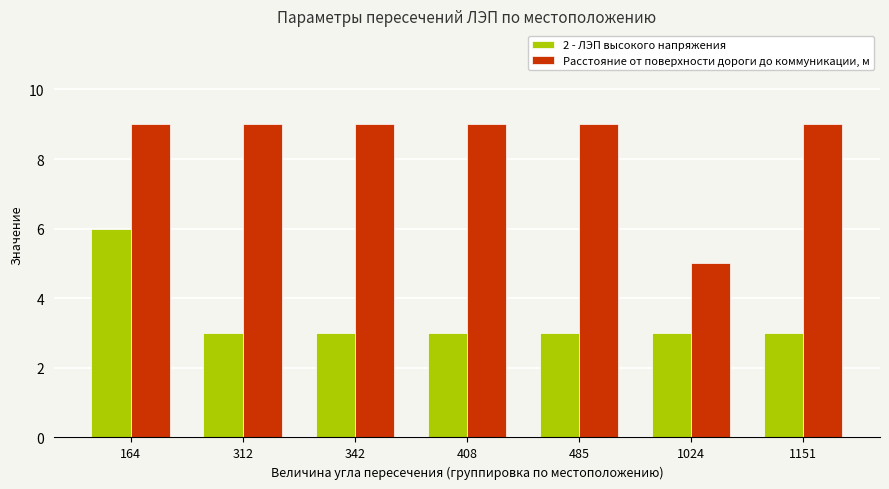

What is the minimum value for 2 - ЛЭП высокого напряжения?

3